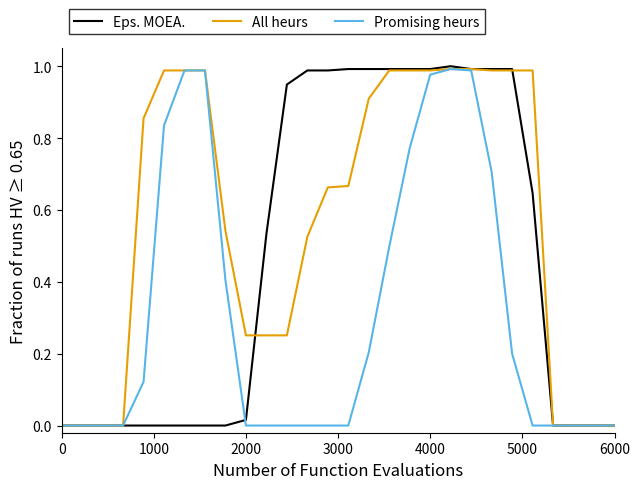

Which series has the widest spread of values?

Eps. MOEA.